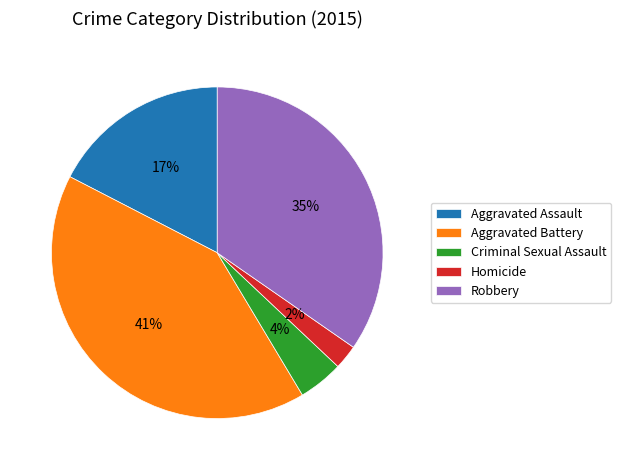

To the nearest percent, what percentage of the pie is Criminal Sexual Assault?

4%